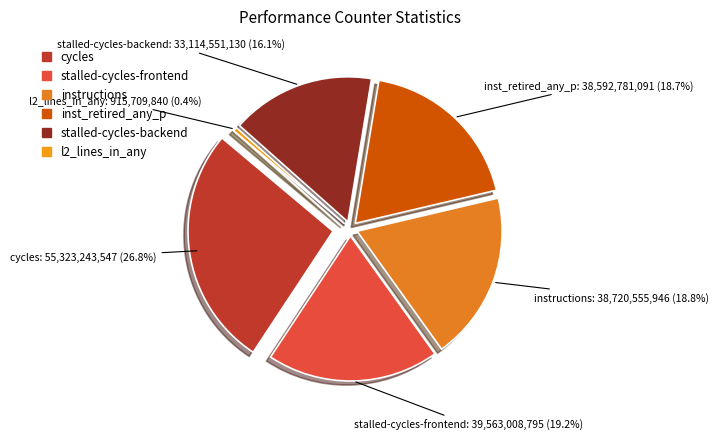

Does LLC-prefetches account for over 50% of the chart?

No